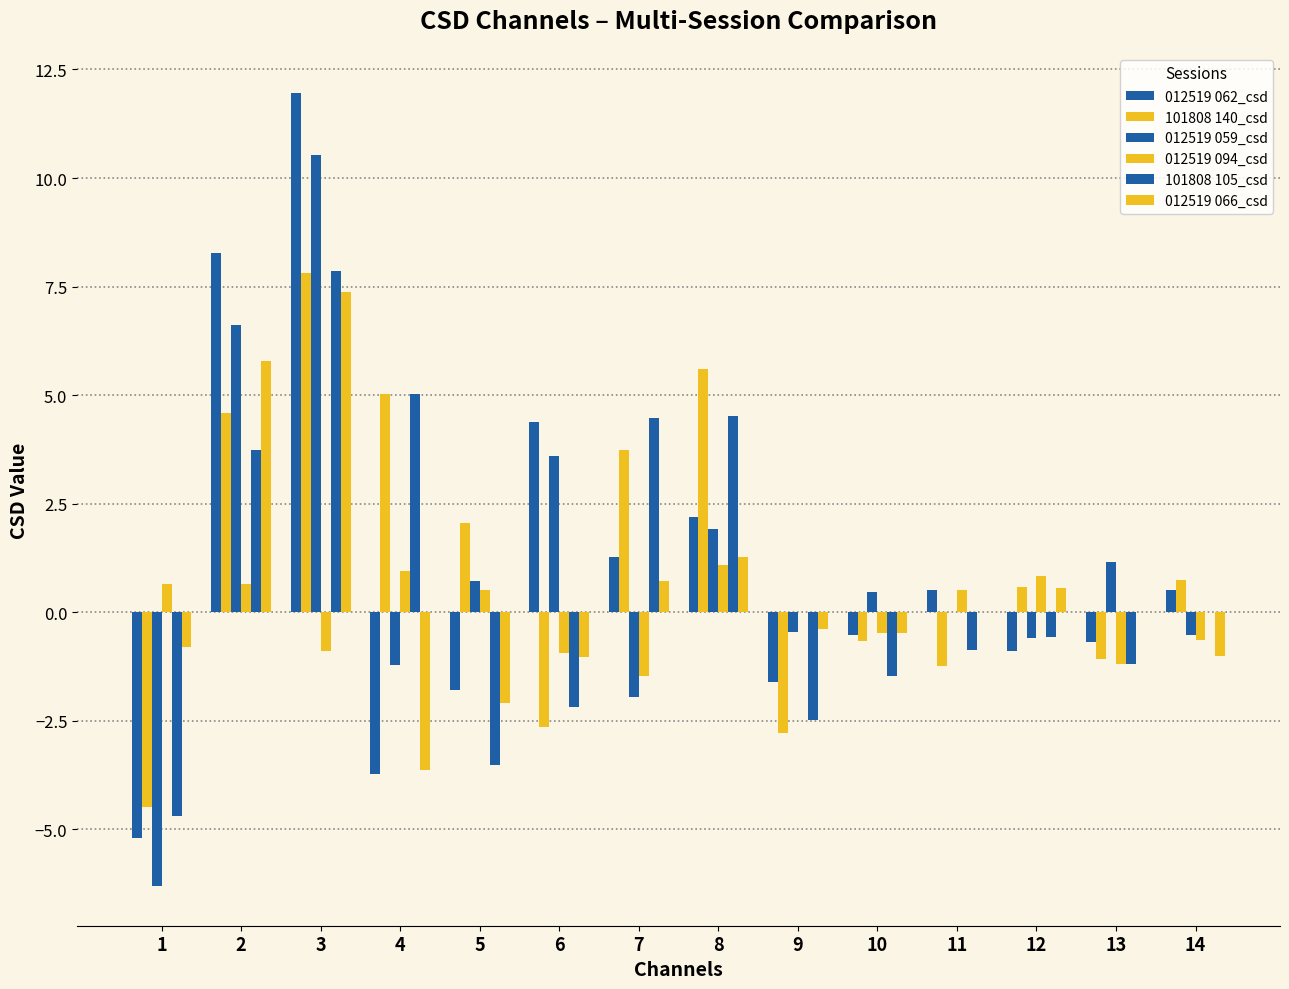

At which category is the sum across all series the highest?

3